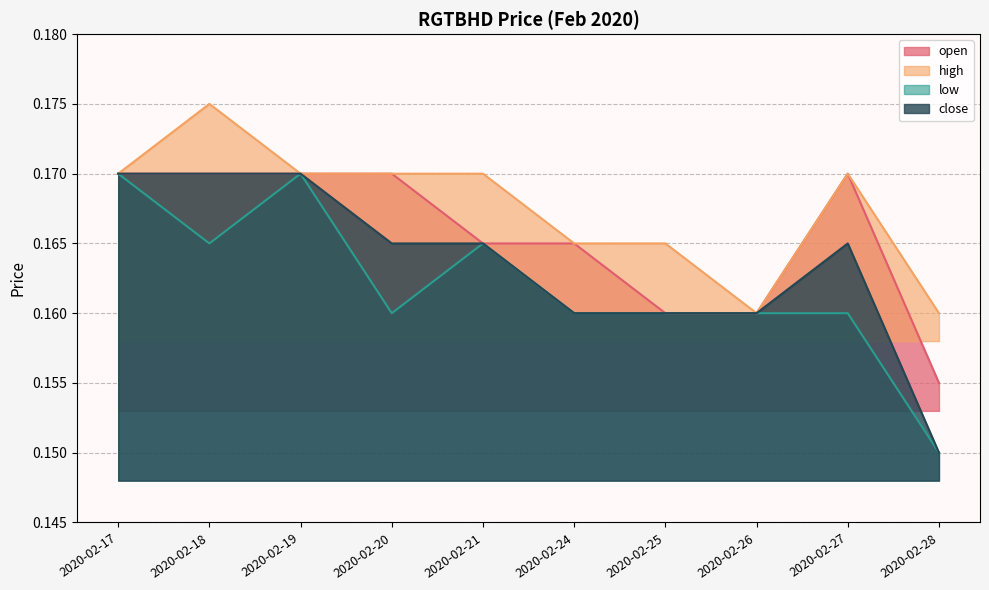

Is the value of close at 2020-02-18 greater than the value of low at 2020-02-20?

Yes